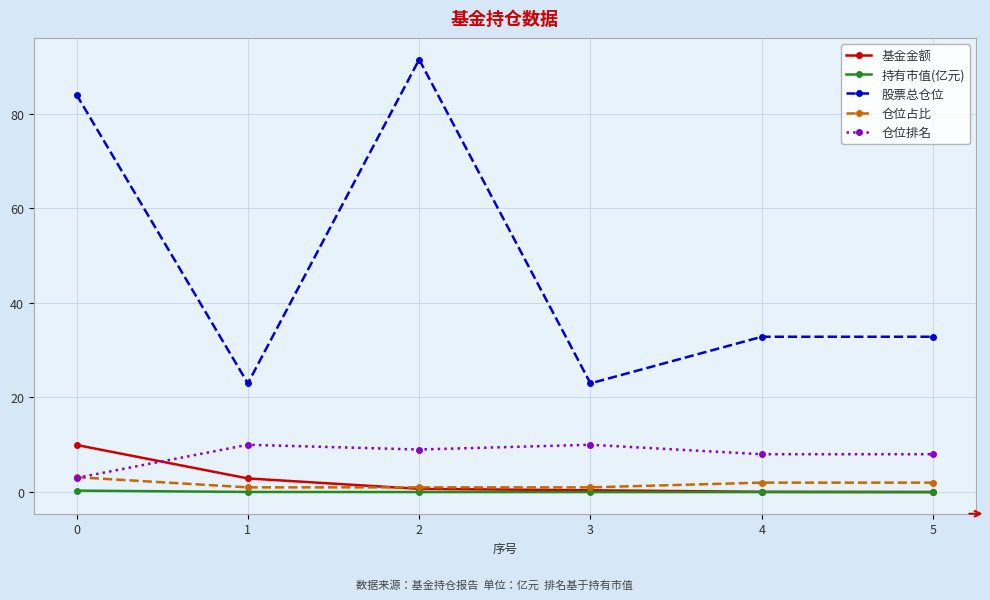

True or false: 仓位排名 and 股票总仓位 cross at least once.

False